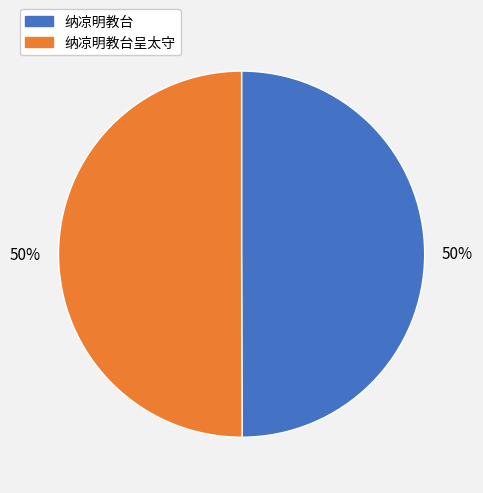

To the nearest percent, what portion does 纳凉明教台 represent?

50%